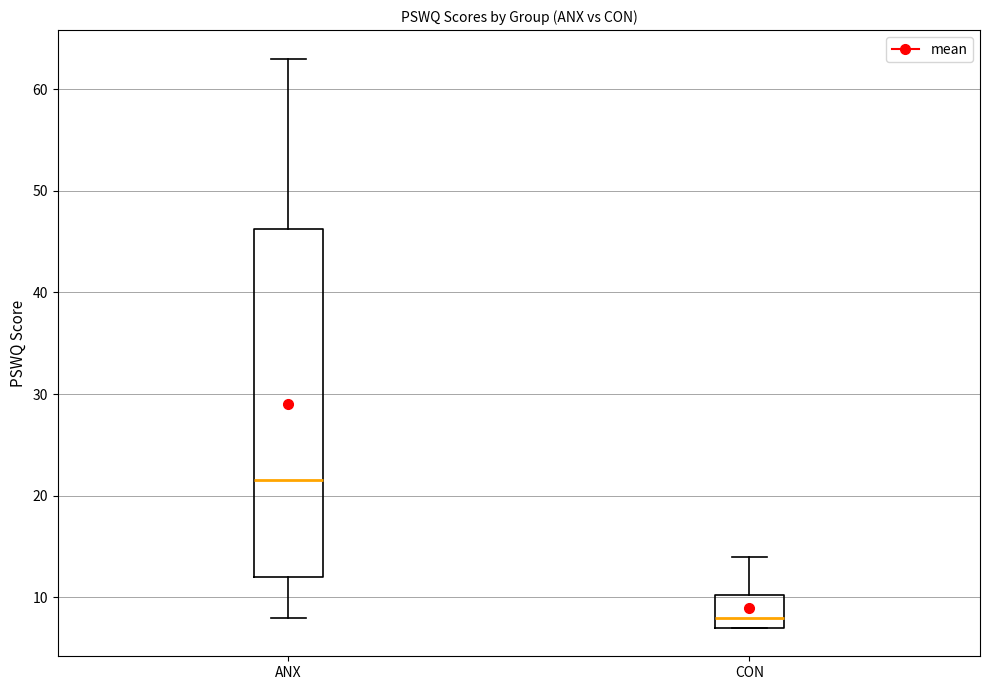

Where does the upper whisker of the box for ANX end on the y-axis? The values are not printed on the chart, so give them approximately, as read against the axis.

63